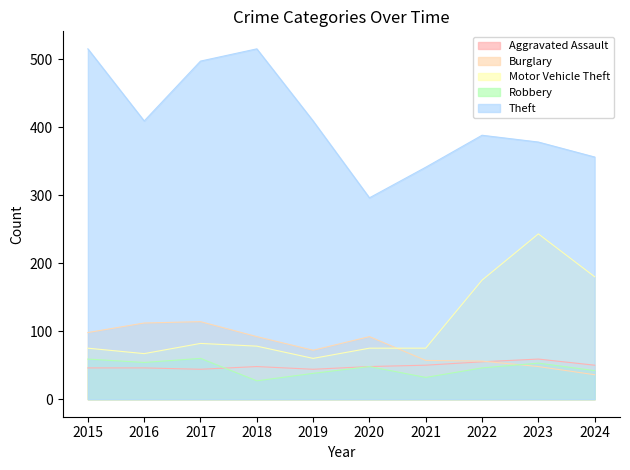

Reading left to right, extract all data points from this chart.

Aggravated Assault: 2015=46	2016=46	2017=44	2018=48	2019=44	2020=48	2021=50	2022=55	2023=59	2024=50
Burglary: 2015=98	2016=112	2017=114	2018=92	2019=72	2020=92	2021=57	2022=56	2023=48	2024=36
Motor Vehicle Theft: 2015=75	2016=67	2017=82	2018=78	2019=60	2020=75	2021=75	2022=175	2023=243	2024=180
Robbery: 2015=59	2016=54	2017=60	2018=27	2019=38	2020=48	2021=32	2022=46	2023=53	2024=42
Theft: 2015=515	2016=409	2017=497	2018=515	2019=409	2020=296	2021=341	2022=388	2023=378	2024=356